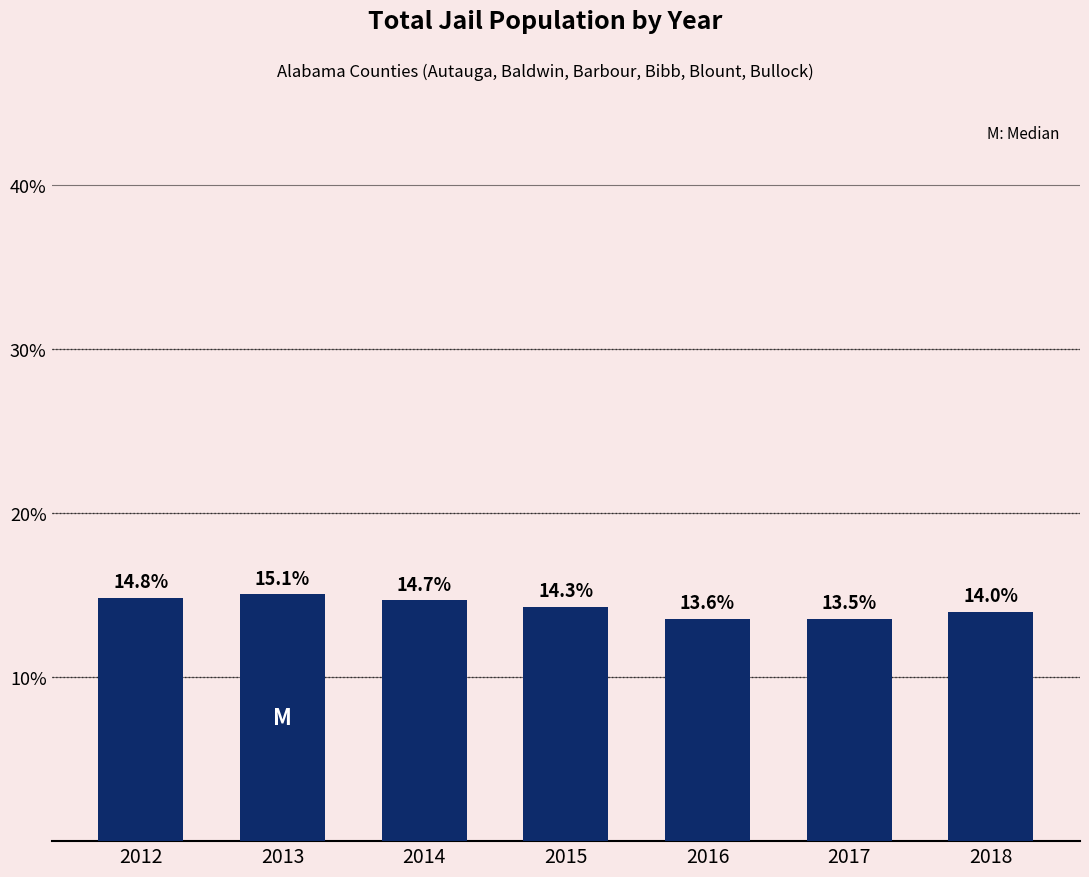

What is the average value?

14.3